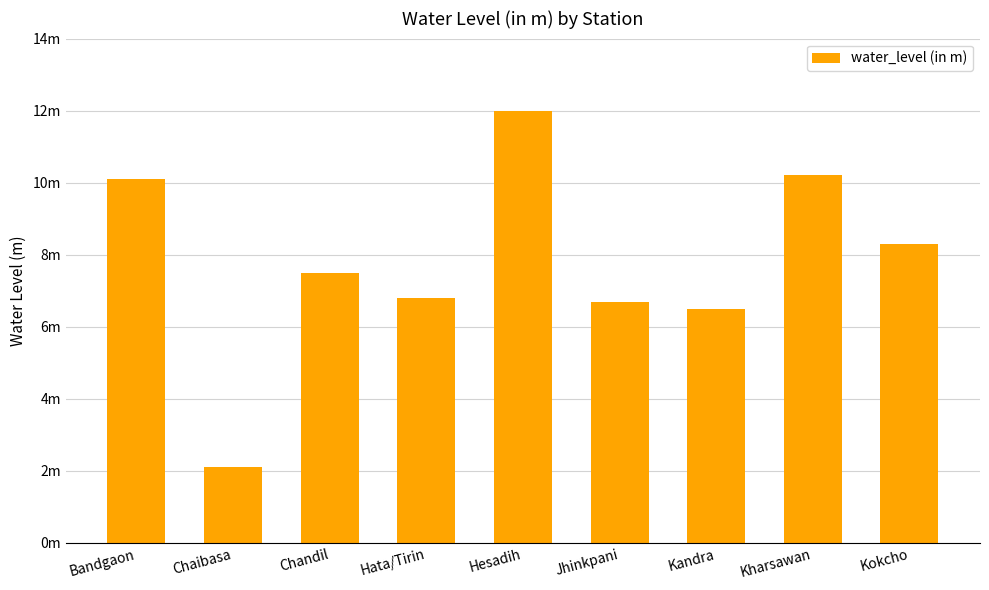

What position from the left is Hata/Tirin?

4